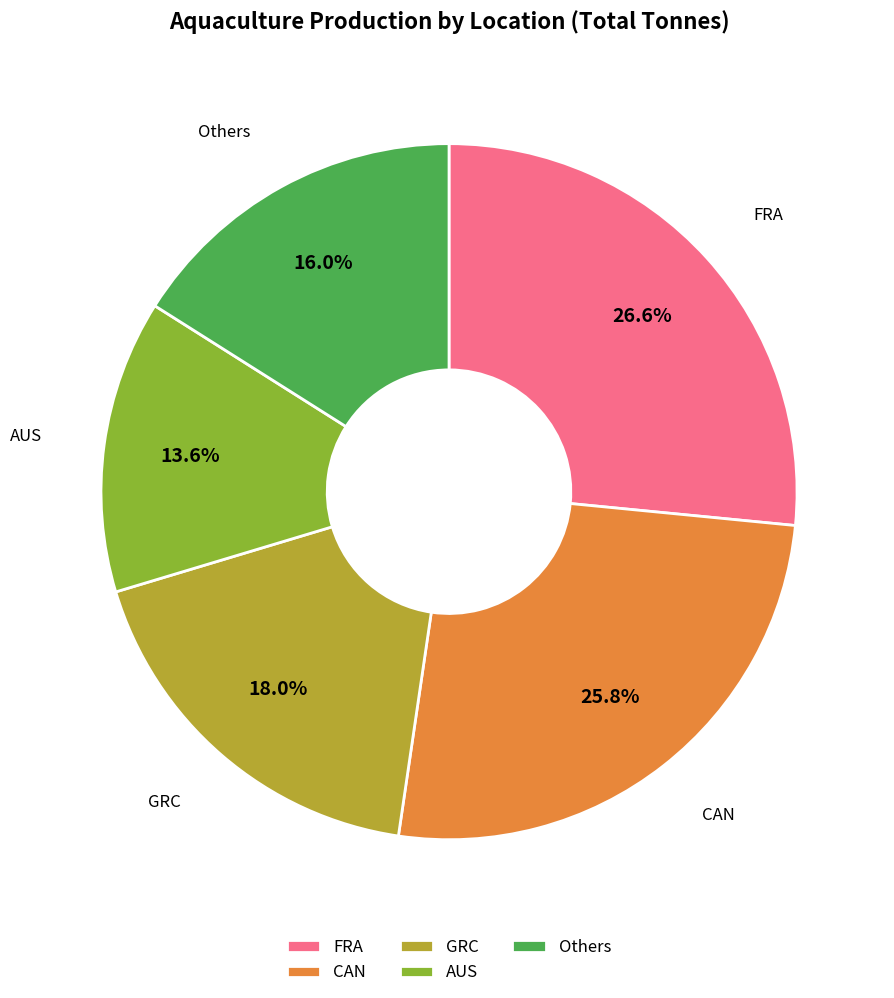

Rank the categories by value from lowest to highest.

AUS, Others, GRC, CAN, FRA